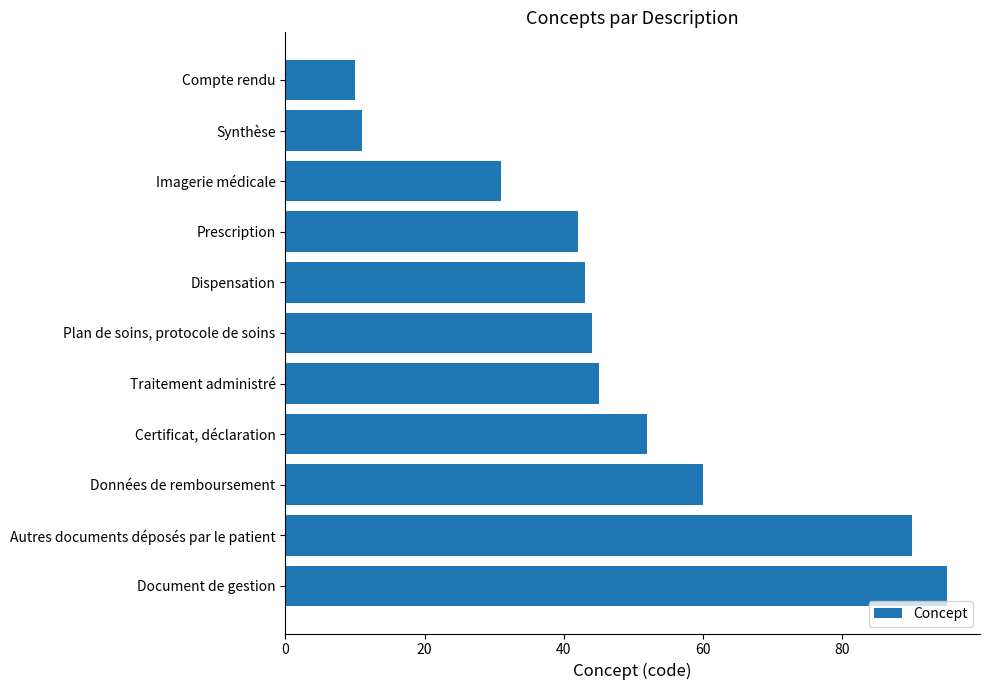

Rank the categories by value from lowest to highest.

Compte rendu, Synthèse, Imagerie médicale, Prescription, Dispensation, Plan de soins, protocole de soins, Traitement administré, Certificat, déclaration, Données de remboursement, Autres documents déposés par le patient, Document de gestion